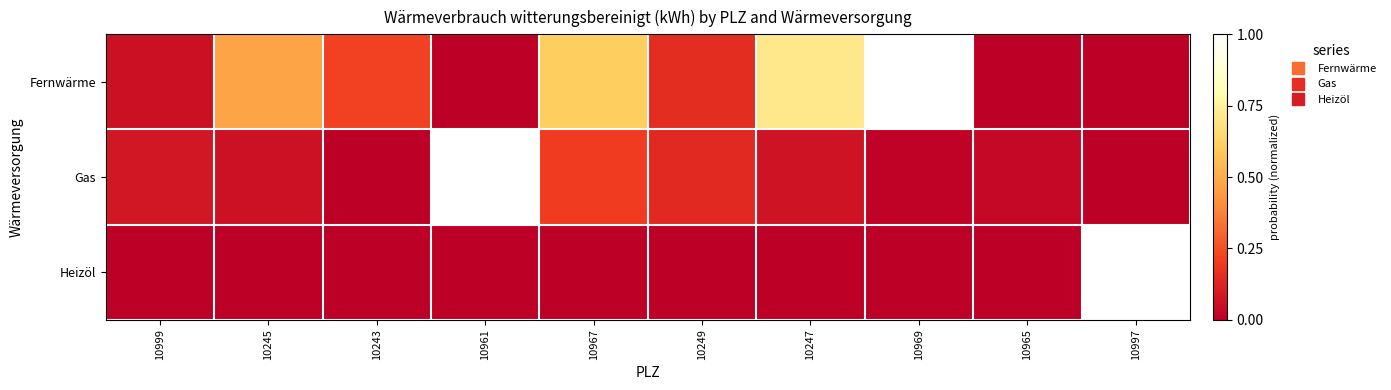

At how many categories does at least one series exceed 0?

10